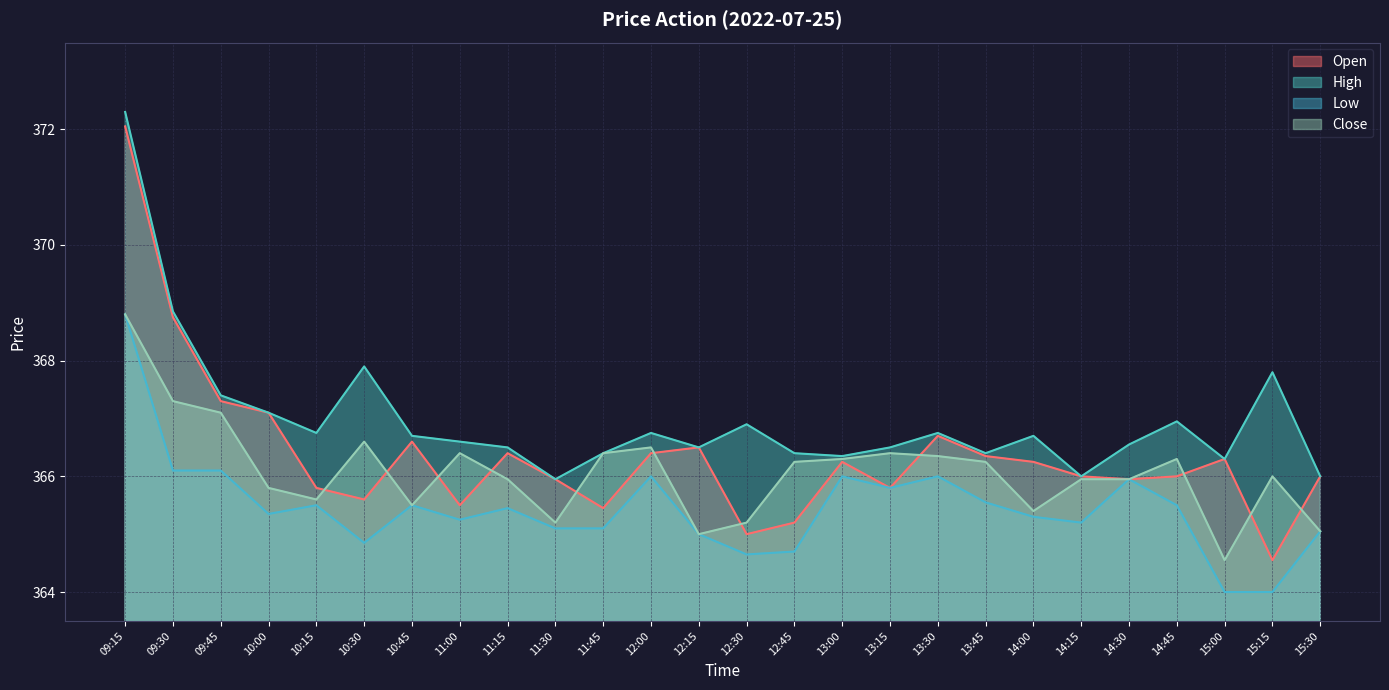

What position from the right is 09:15?

26